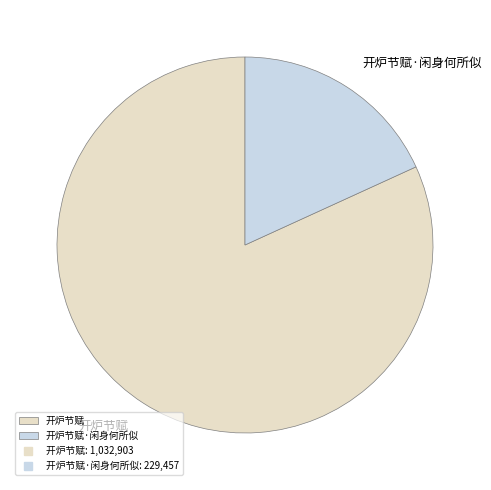

Is there any slice that represents more than half of the pie?

Yes